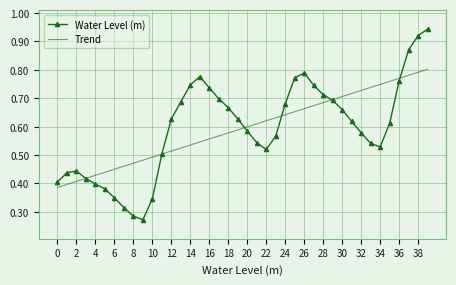

True or false: Water Level (m) and Trend intersect in this chart.

True